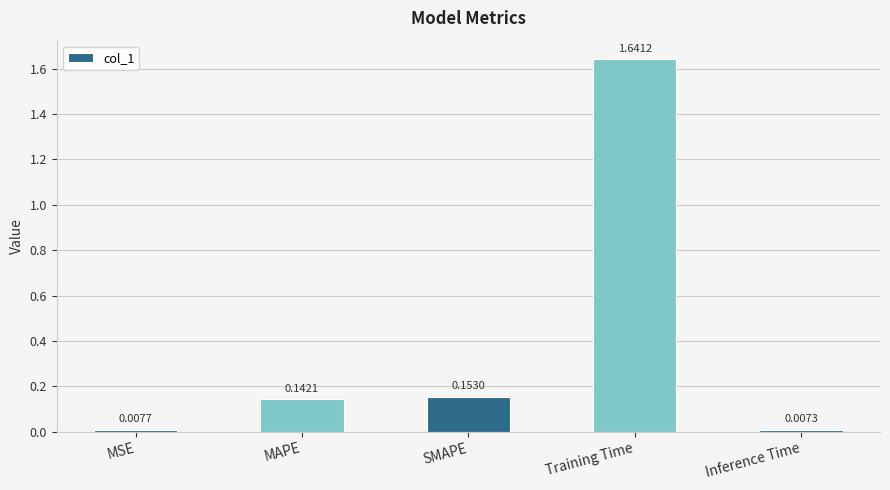

List the labels in order of value, smallest first.

Inference Time, MSE, MAPE, SMAPE, Training Time